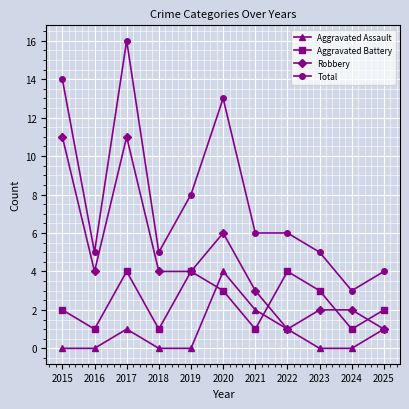

The value of Robbery at 2017 is 11. True or false?

True